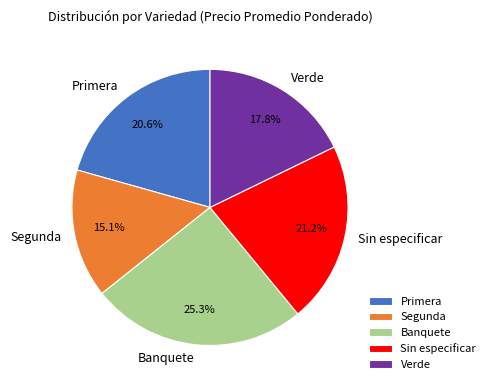

What percentage is NOT represented by Verde?

82.2%